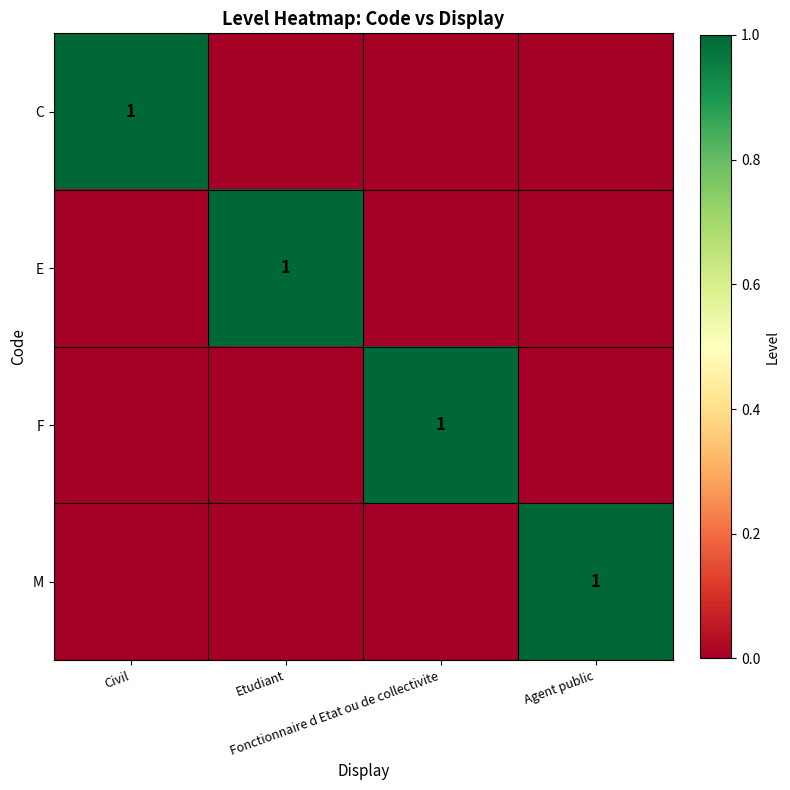

At which category does the chart reach its minimum across all series?

Etudiant